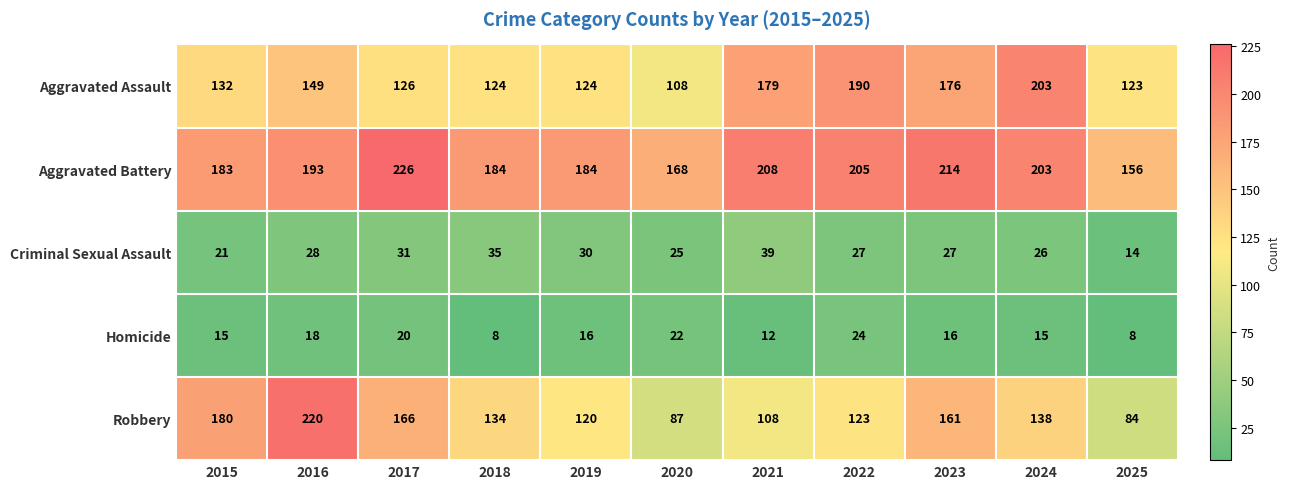

What is the sum of all Aggravated Assault values?

1634